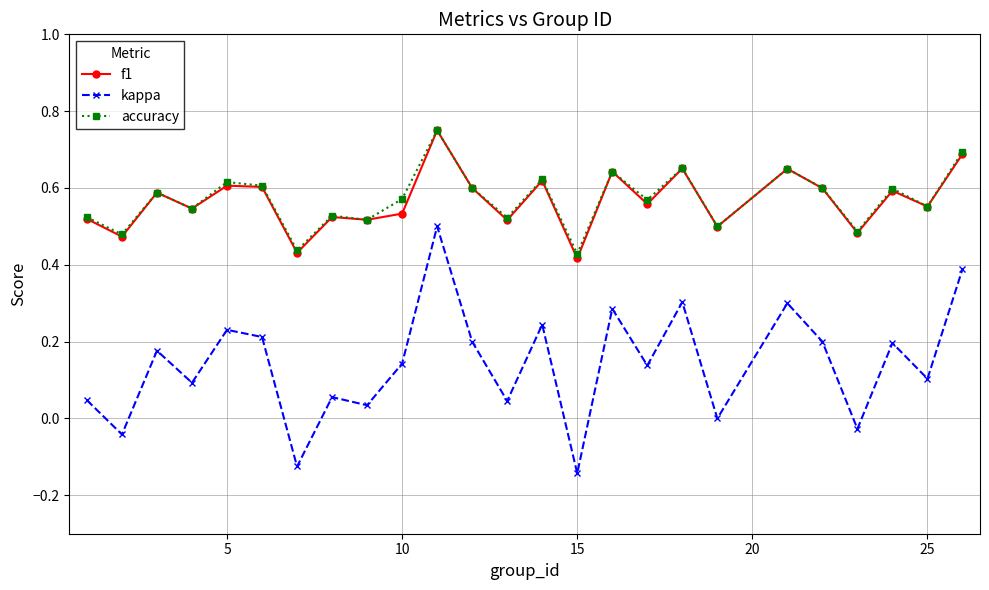

Which series has the largest range (max minus min)?

kappa